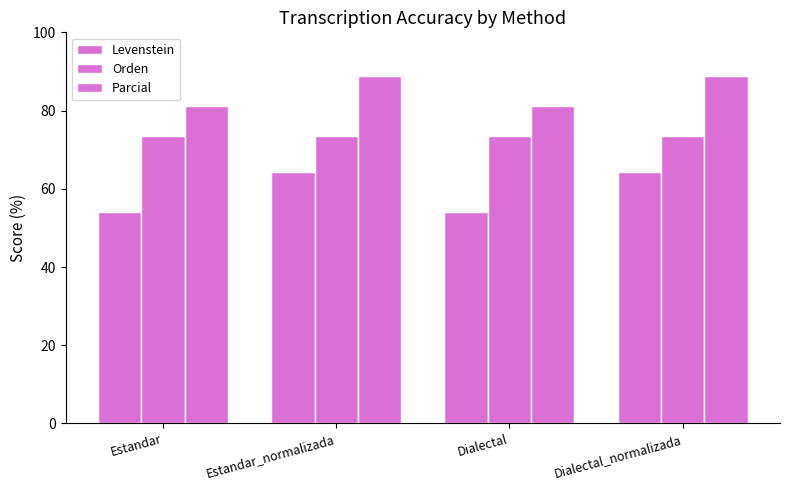

How many groups of bars are there?

4